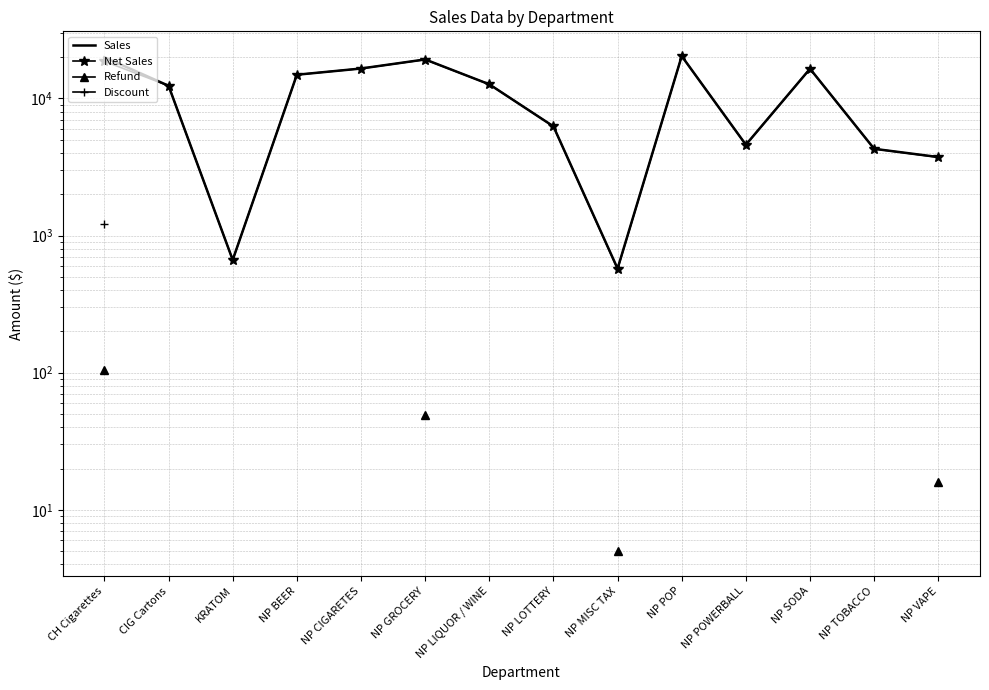

True or false: Net Sales has a value of 16499.5 at NP CIGARETES.

True